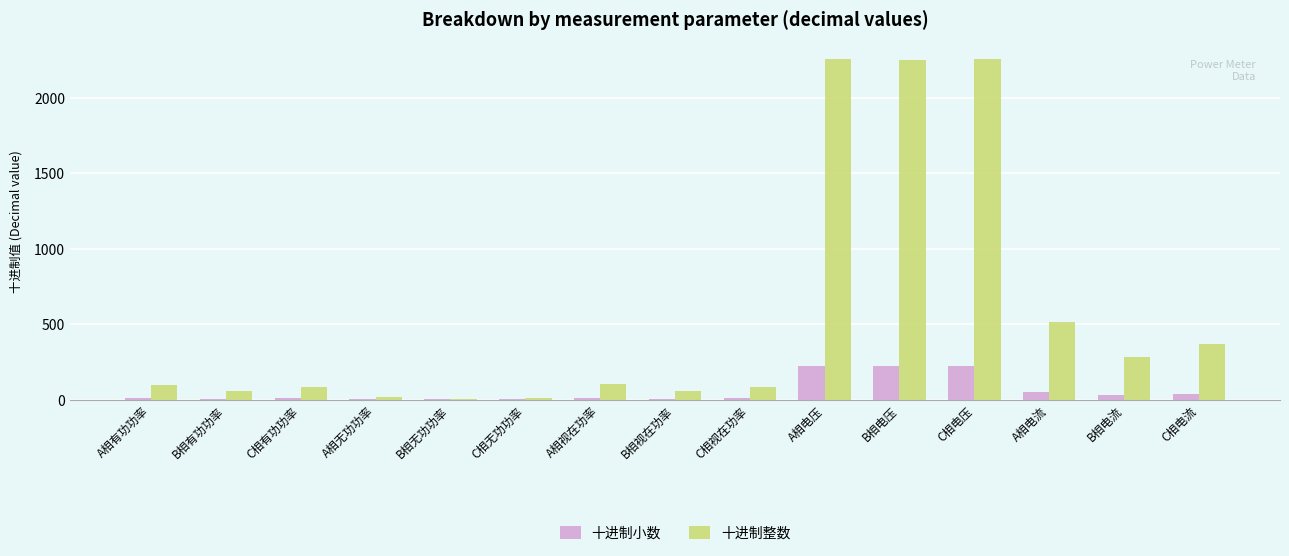

Are the bars horizontal?

No